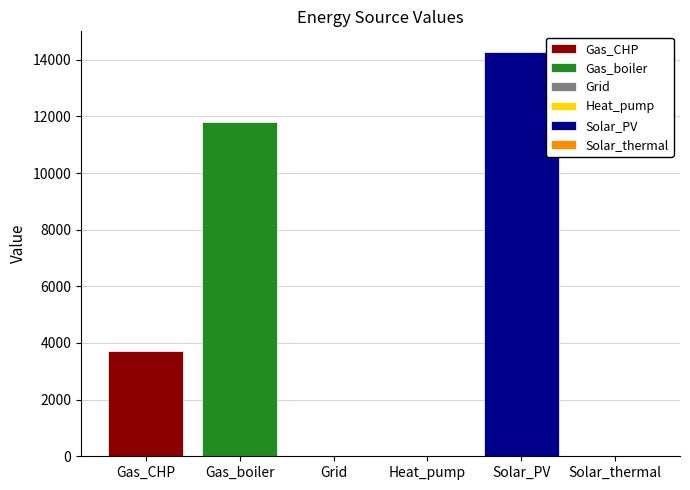

What is the value of the 5th bar from the left?

14290.4